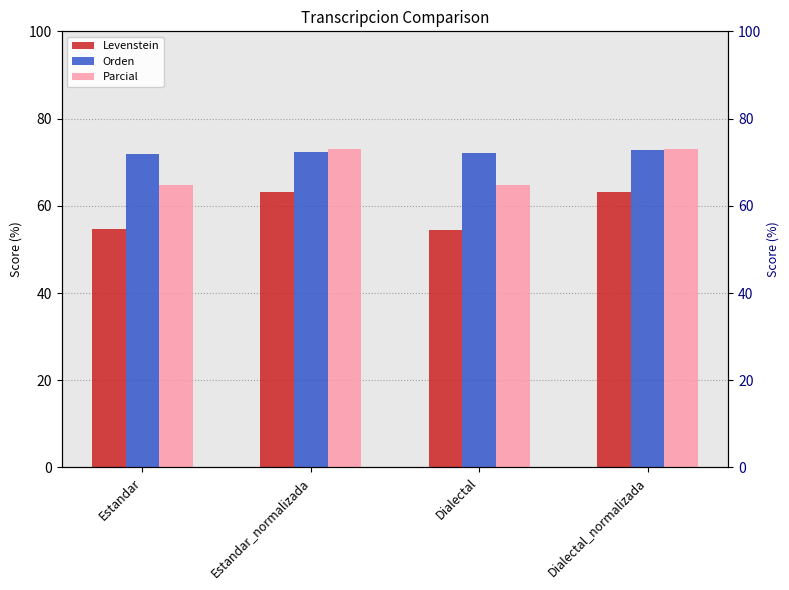

What is the difference between the Orden values at Estandar and Dialectal?

0.2